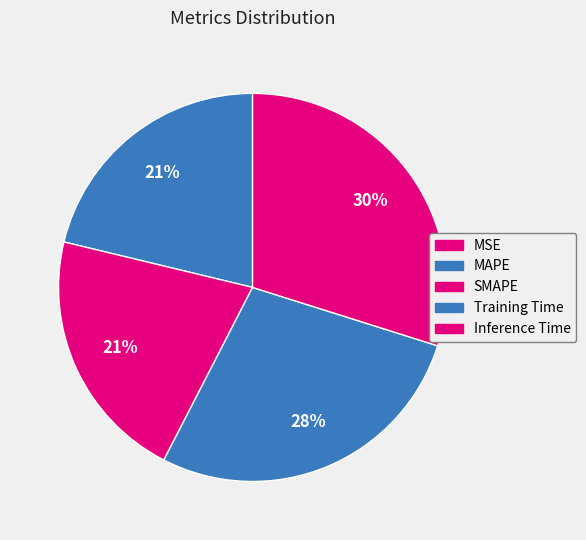

Is MAPE the majority of the pie?

No